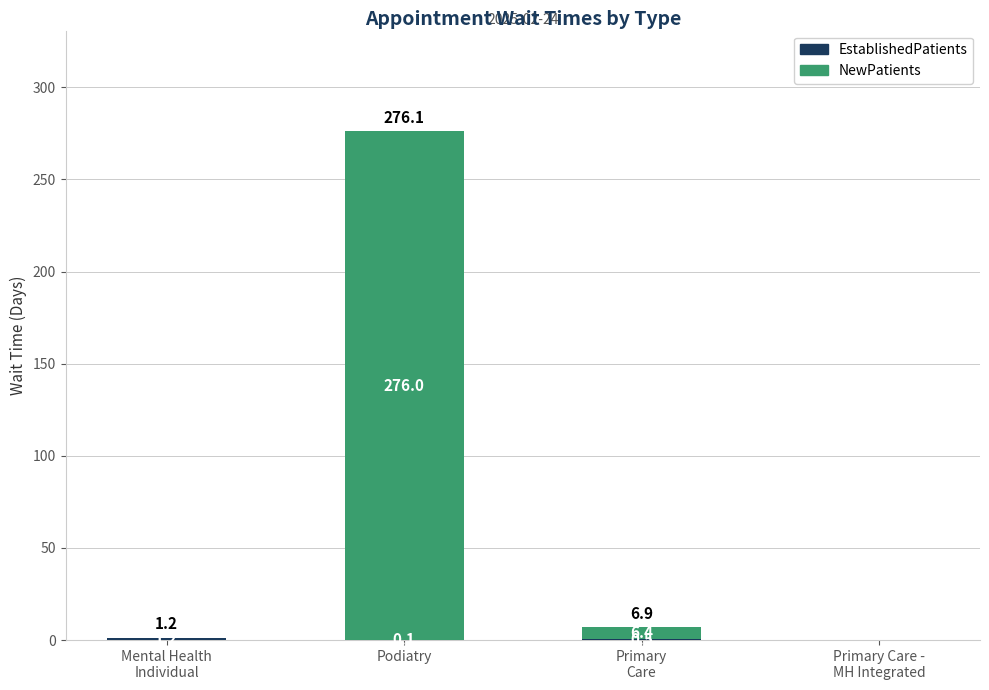

At which category is the sum across all series the highest?

Podiatry